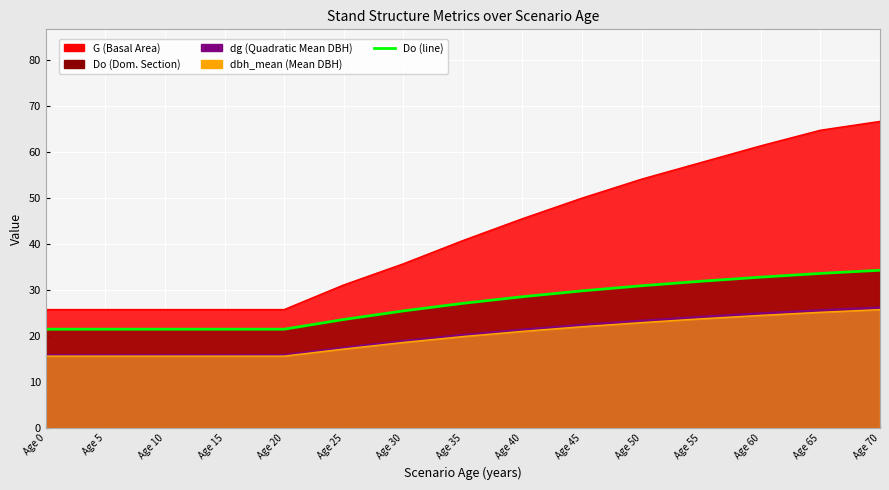

What is the value of the 15th point from the left?

34.3